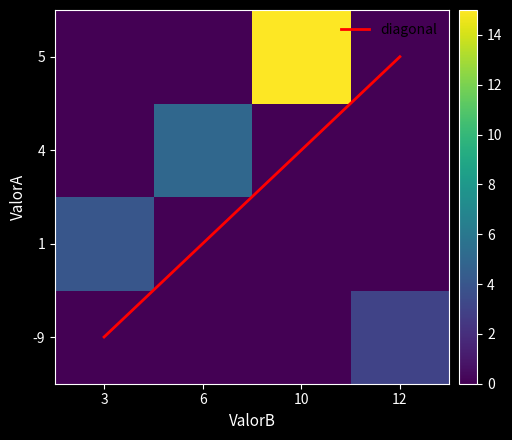

Which label corresponds to the smallest value in the chart?

3